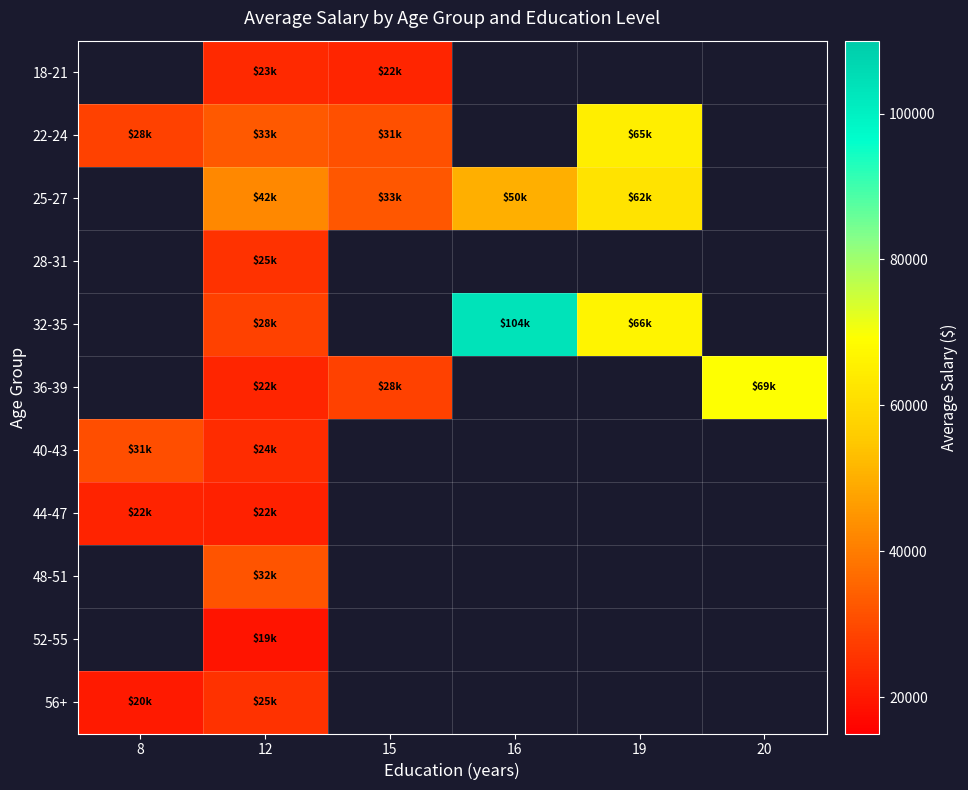

What is the difference between the 25-27 values at 16 and 15?

17625.0